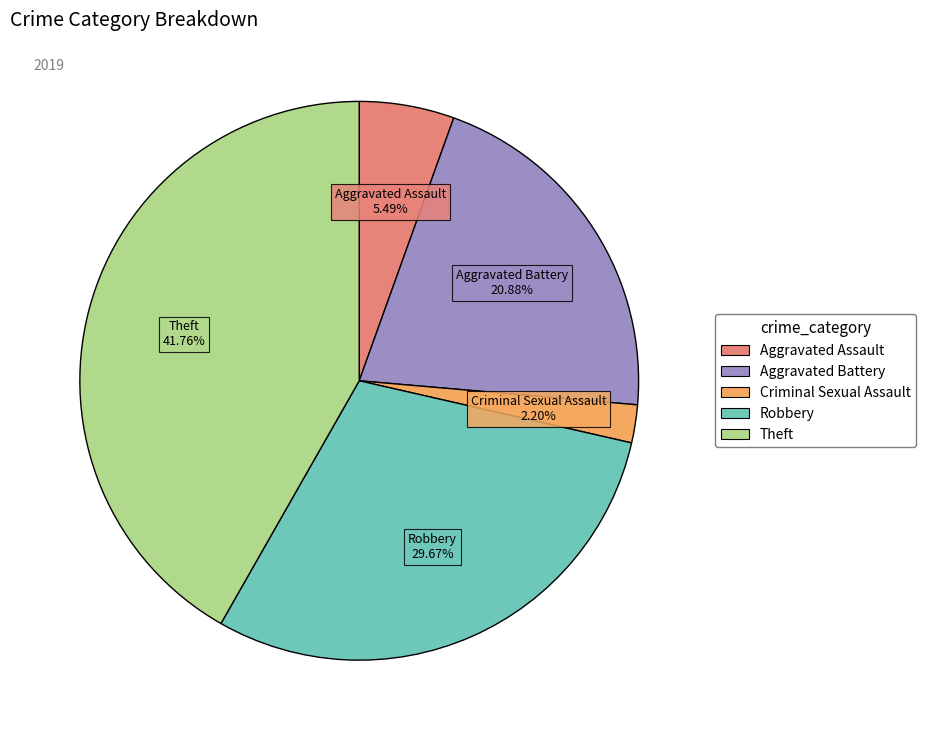

Is there a majority slice in this chart?

No